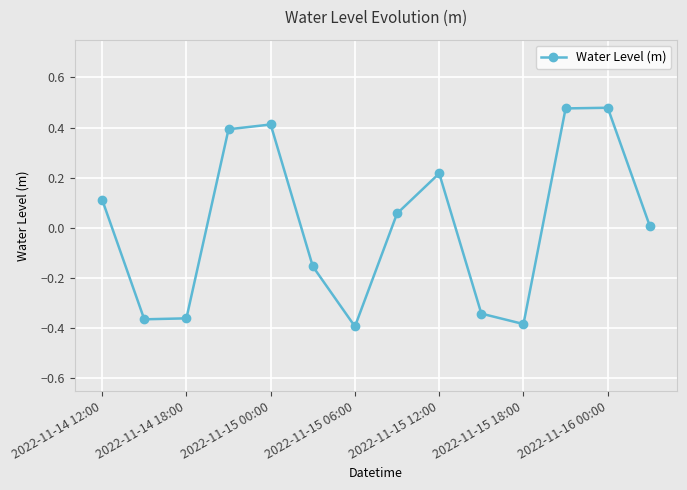

How many interior local valleys (lower than both neighbors) does the data have?

3